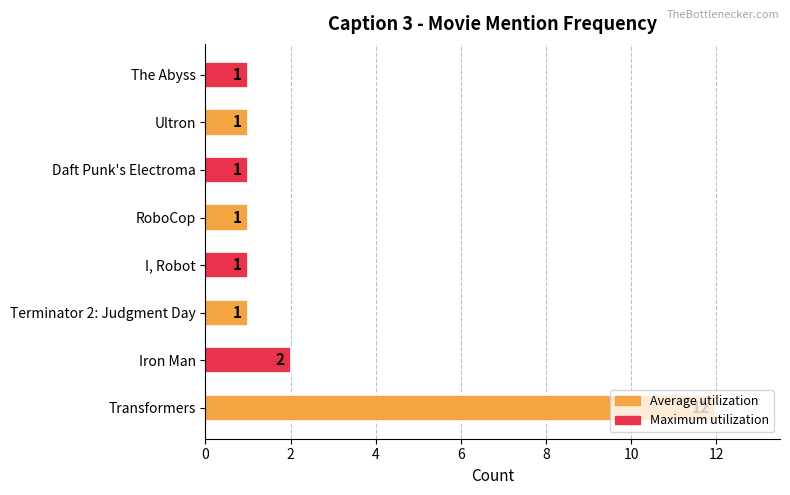

The chart shows a value of 2 at Iron Man. True or false?

True